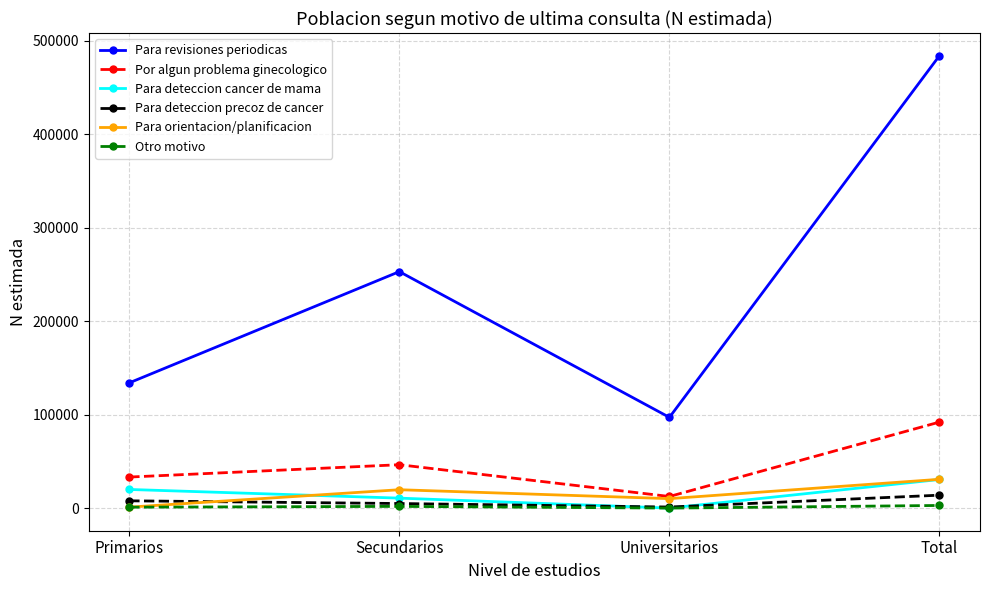

Which series changed the most between Primarios and Universitarios?

Para revisiones periodicas